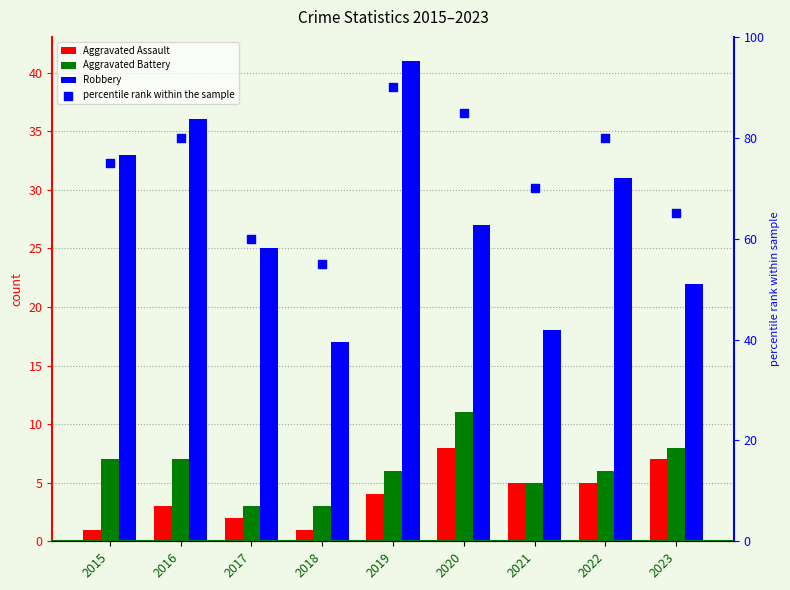

Which series has the widest spread of Y values?

percentile rank within the sample